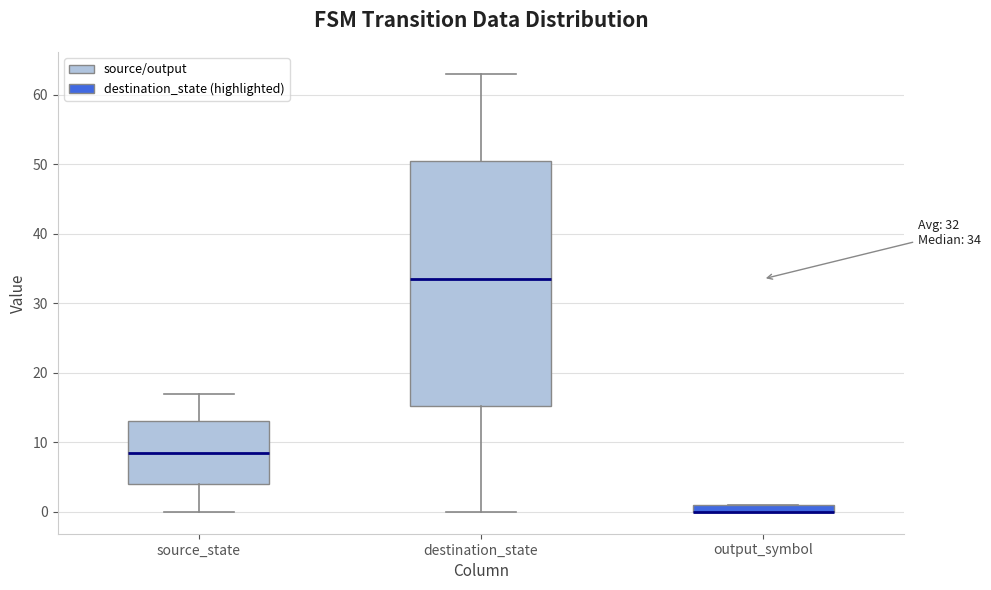

Comparing the boxes themselves (not the whiskers), which one is the tallest?

destination_state